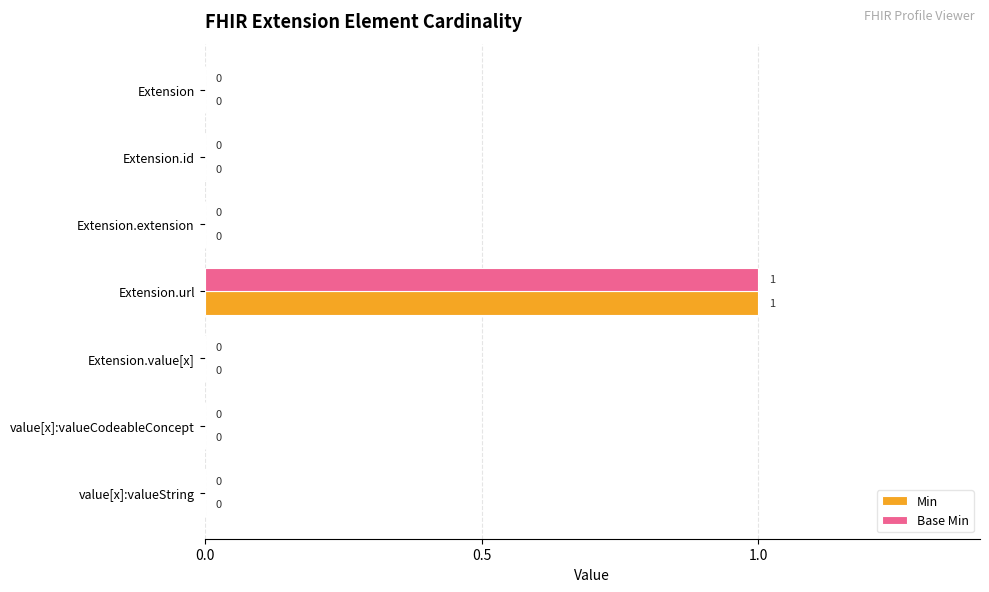

True or false: Base Min has a value of 1 at Extension.id.

False